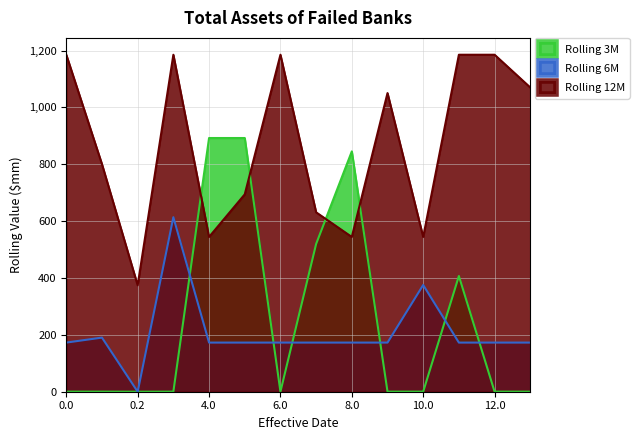

The value of Rolling 12M at 8.0 is 730.8. True or false?

False